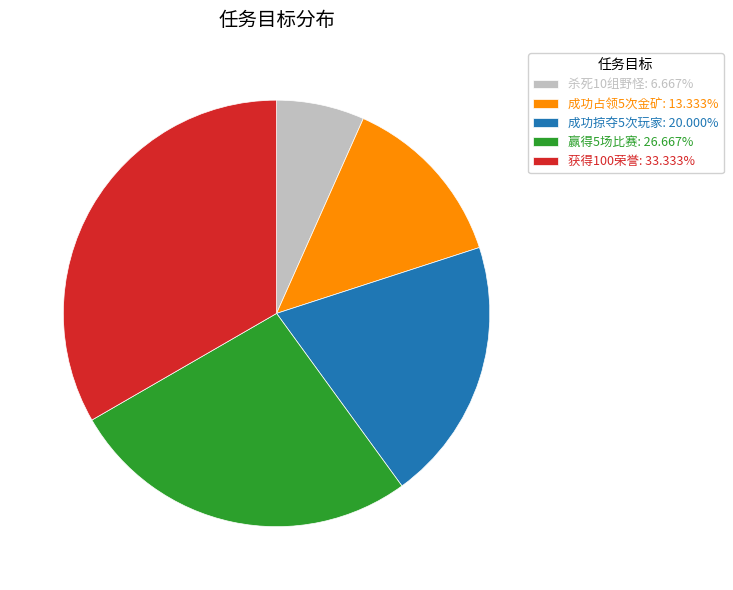

How many slices are in this pie chart?

5